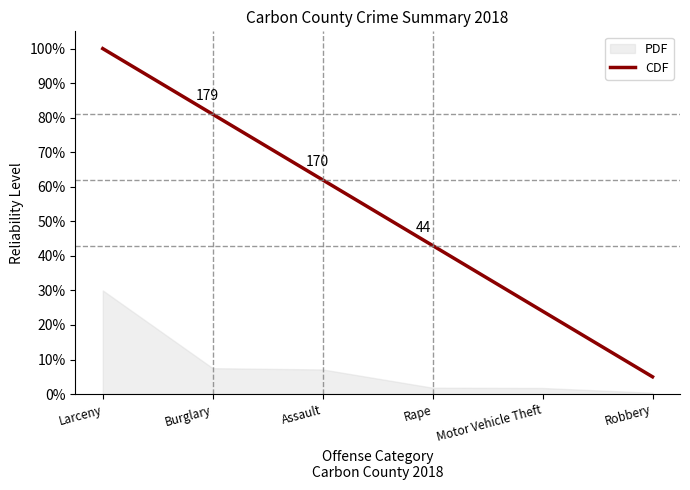

List the labels in order of value, largest first.

Larceny, Burglary, Assault, Rape, Motor Vehicle Theft, Robbery